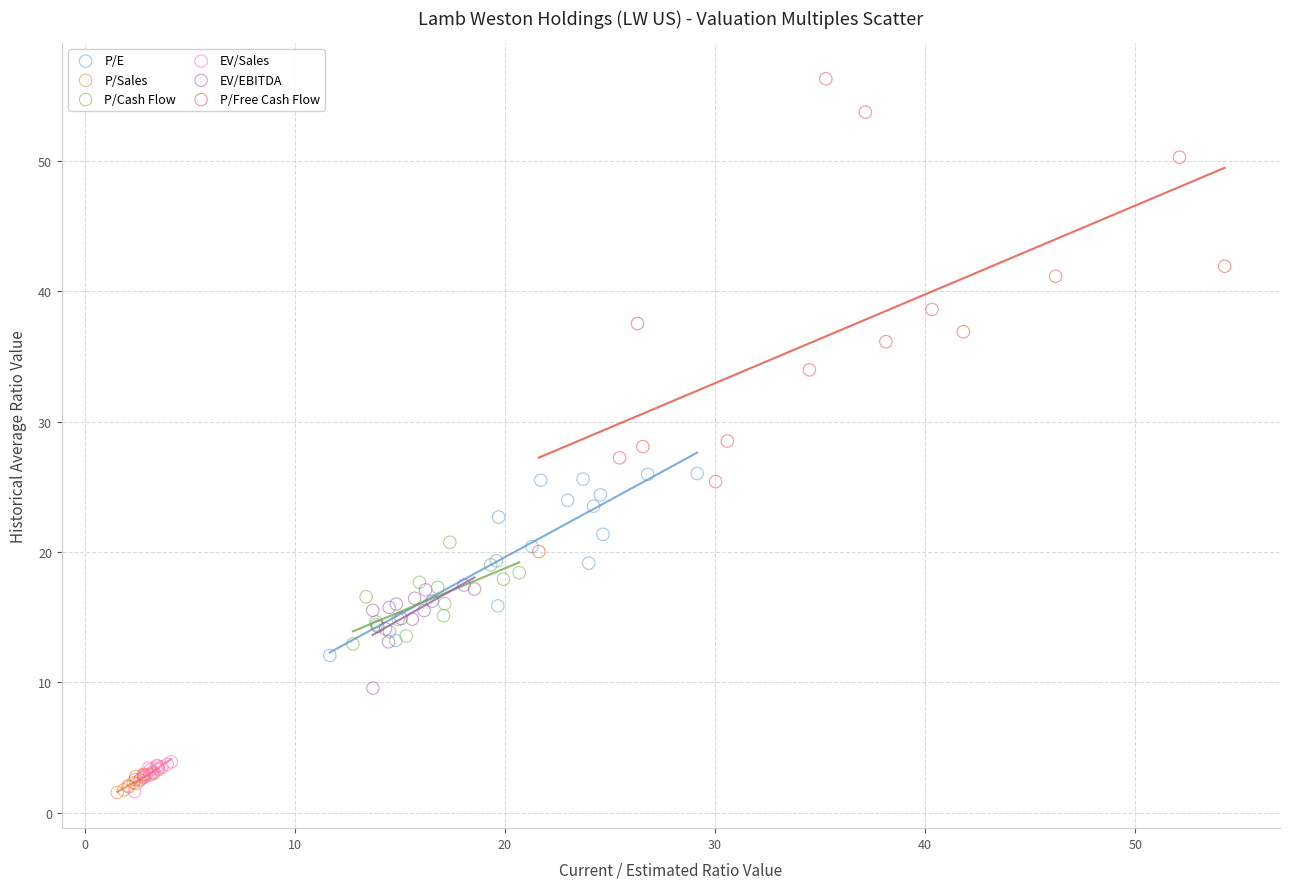

Which series reaches the maximum Y coordinate?

P/Free Cash Flow